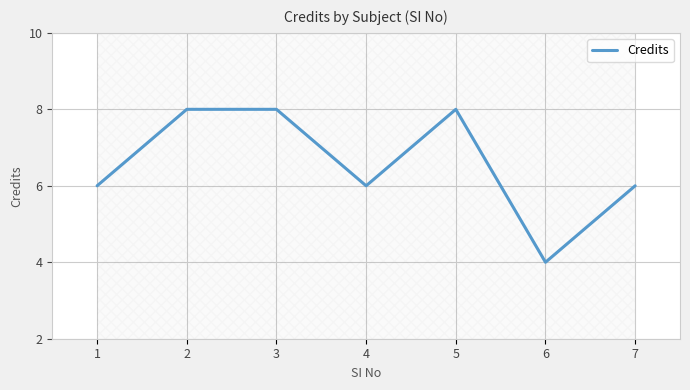

Where is the data nearest to the value 6?

1